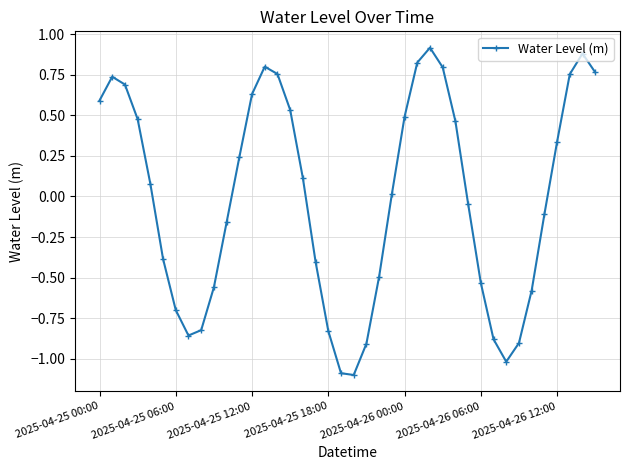

What is the value of the 39th point from the left?

0.9